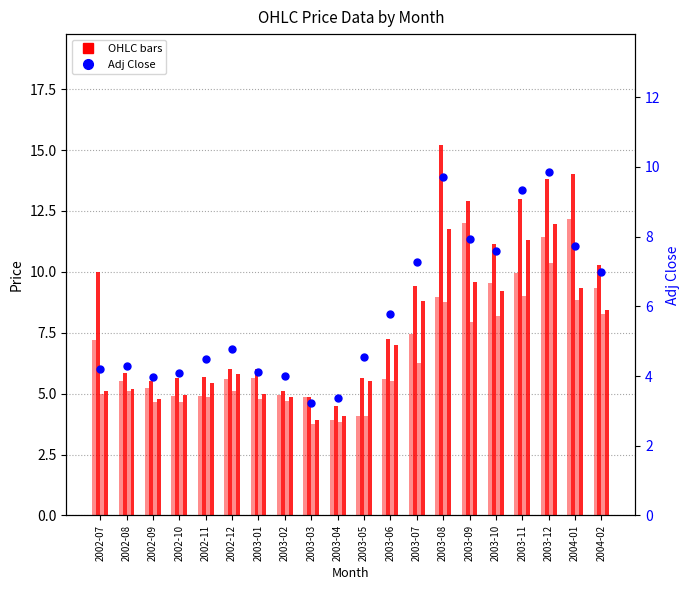

Reading right to left, extract all data points from this chart.

Open: 2004-02=9.4	2004-01=12.1	2003-12=11.4	2003-11=9.9	2003-10=9.6	2003-09=12.0	2003-08=8.9	2003-07=7.4	2003-06=5.6	2003-05=4.1	2003-04=3.9	2003-03=4.8	2003-02=4.9	2003-01=5.7	2002-12=5.6	2002-11=4.9	2002-10=4.9	2002-09=5.2	2002-08=5.5	2002-07=7.2
High: 2004-02=10.3	2004-01=14.0	2003-12=13.8	2003-11=13.0	2003-10=11.1	2003-09=12.9	2003-08=15.2	2003-07=9.4	2003-06=7.2	2003-05=5.7	2003-04=4.5	2003-03=4.8	2003-02=5.1	2003-01=6.0	2002-12=6.0	2002-11=5.7	2002-10=5.7	2002-09=5.5	2002-08=5.8	2002-07=10.0
Low: 2004-02=8.2	2004-01=8.9	2003-12=10.4	2003-11=9.0	2003-10=8.2	2003-09=7.9	2003-08=8.8	2003-07=6.2	2003-06=5.5	2003-05=4.1	2003-04=3.8	2003-03=3.8	2003-02=4.7	2003-01=4.8	2002-12=5.1	2002-11=4.8	2002-10=4.7	2002-09=4.7	2002-08=5.1	2002-07=5.0
Close: 2004-02=8.4	2004-01=9.4	2003-12=11.9	2003-11=11.3	2003-10=9.2	2003-09=9.6	2003-08=11.8	2003-07=8.8	2003-06=7.0	2003-05=5.5	2003-04=4.1	2003-03=3.9	2003-02=4.8	2003-01=5.0	2002-12=5.8	2002-11=5.4	2002-10=4.9	2002-09=4.8	2002-08=5.2	2002-07=5.1
Adj Close: 2004-02=7.0	2004-01=7.7	2003-12=9.9	2003-11=9.3	2003-10=7.6	2003-09=7.9	2003-08=9.7	2003-07=7.3	2003-06=5.8	2003-05=4.5	2003-04=3.4	2003-03=3.2	2003-02=4.0	2003-01=4.1	2002-12=4.8	2002-11=4.5	2002-10=4.1	2002-09=4.0	2002-08=4.3	2002-07=4.2